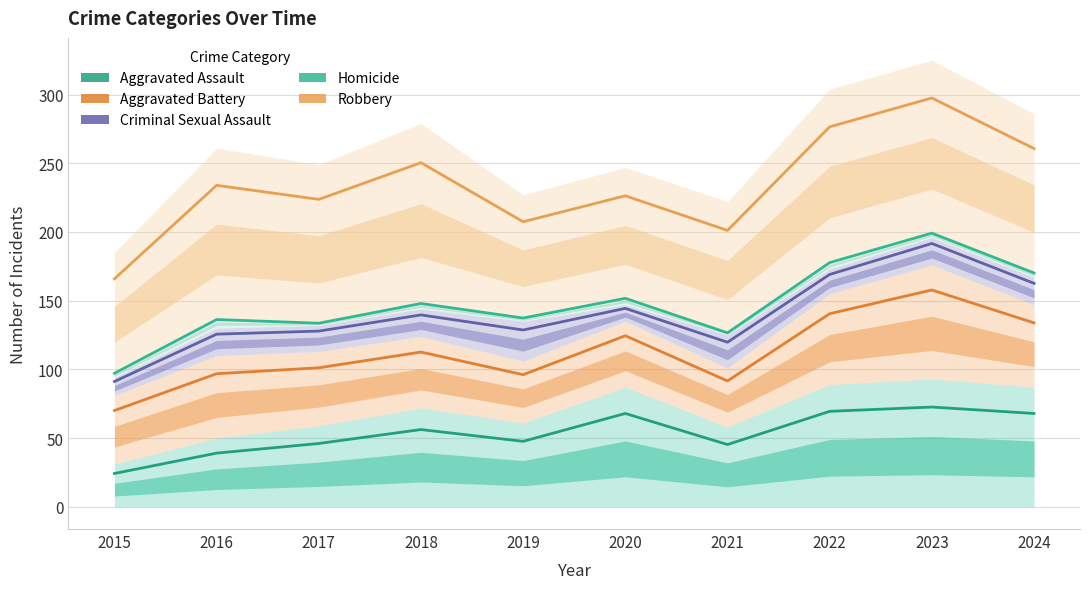

How many data points in Aggravated Assault are above 56?

5